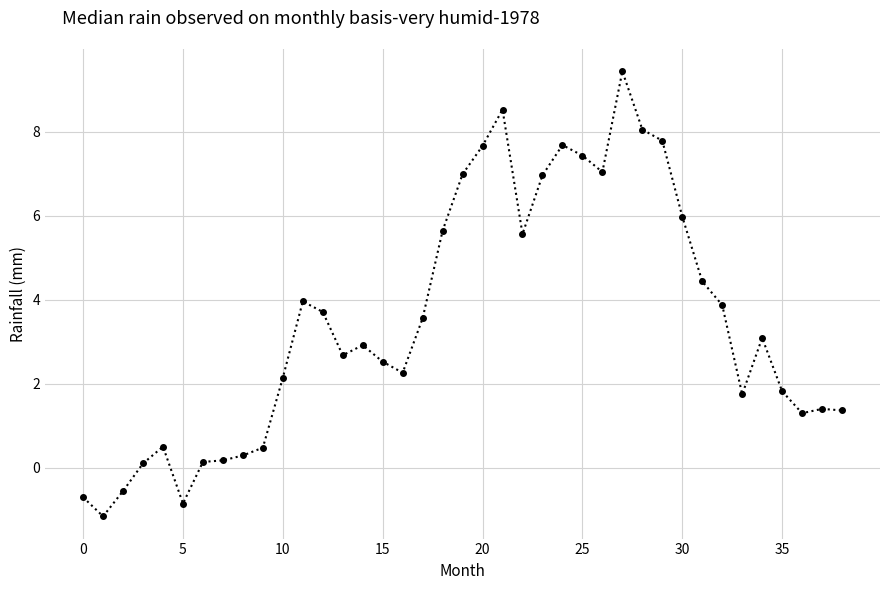

What is the sum of all values?

136.1